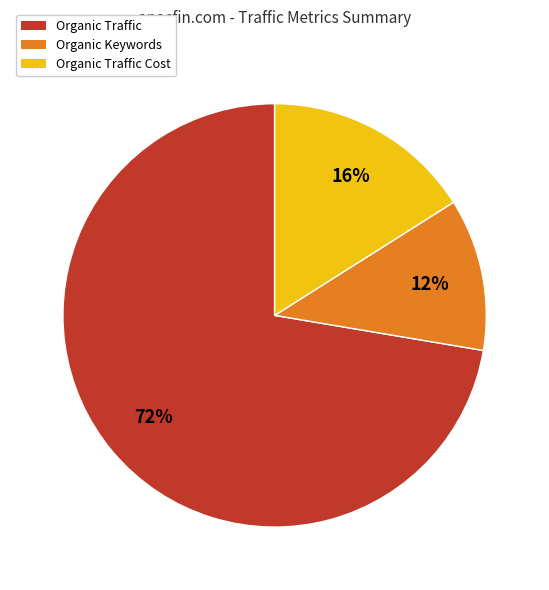

Which slice is the largest?

Organic Traffic